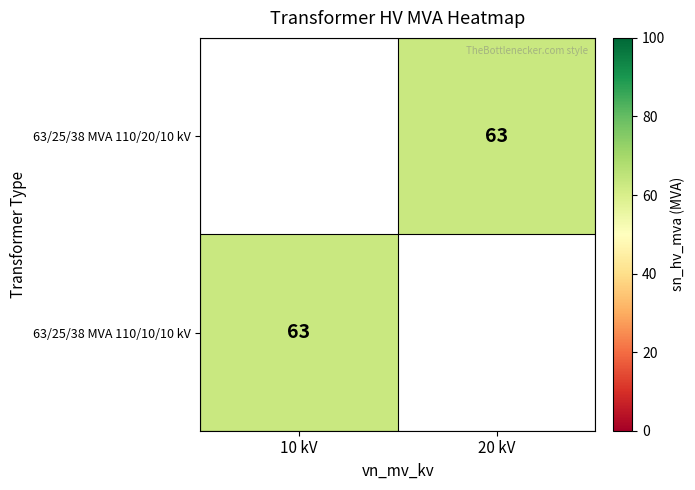

The value of 63/25/38 MVA 110/10/10 kV at 10 kV is 63.0. True or false?

True